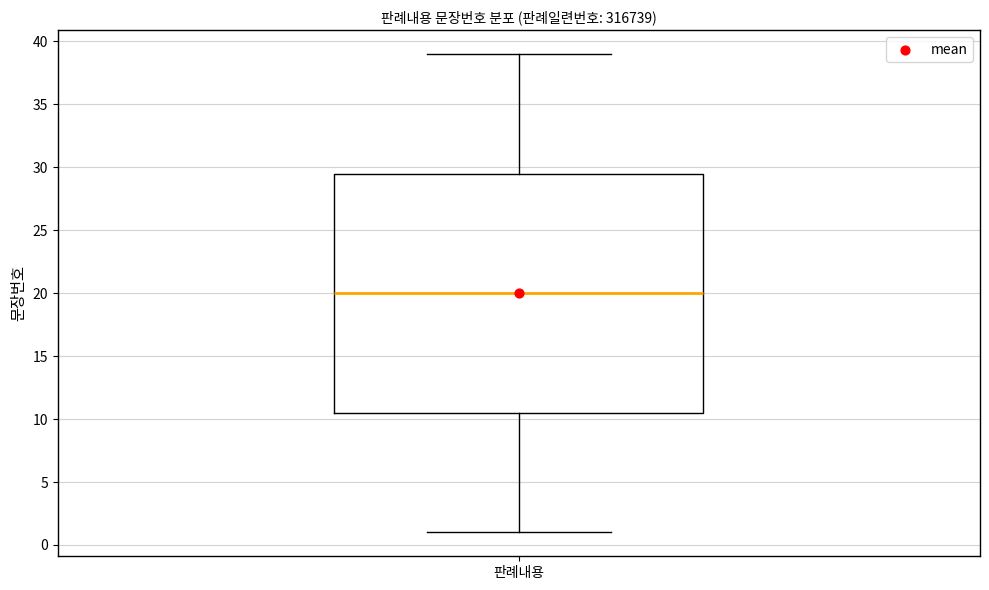

Read this box plot against the y-axis: the position of the median line, the range covered by the box, and the ends of both whiskers. The values are not printed on the chart, so give them approximately, as read against the axis.

median 20.0, box 10.5 to 29.5, whiskers 1.0 to 39.0